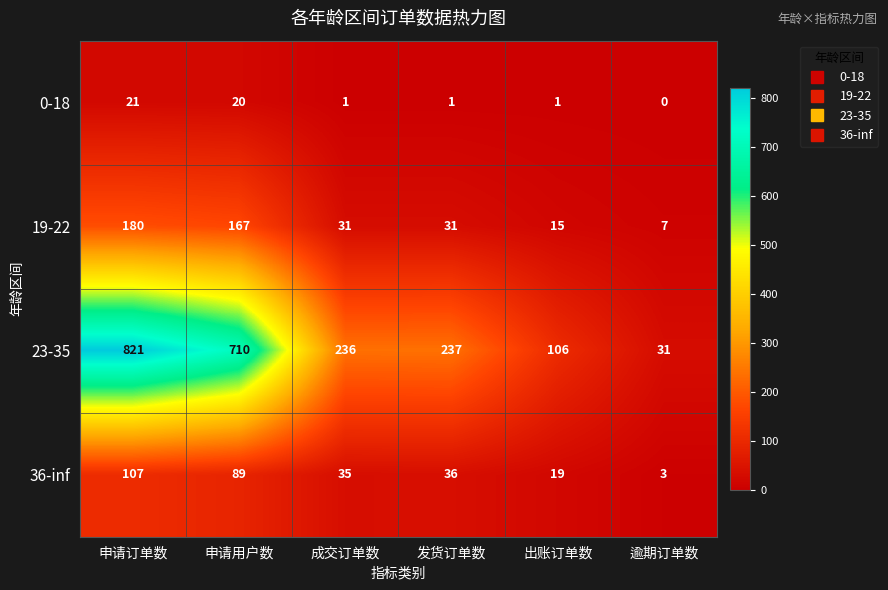

What is the difference between the 23-35 values at 申请订单数 and 逾期订单数?

790